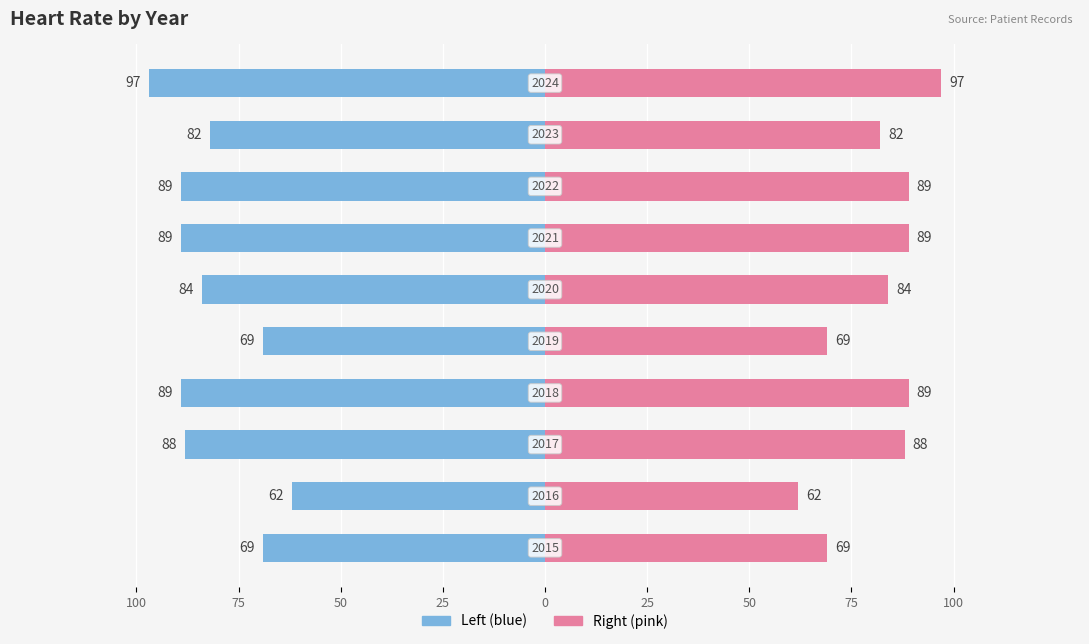

Are the bars grouped side by side (vs. stacked)?

Yes